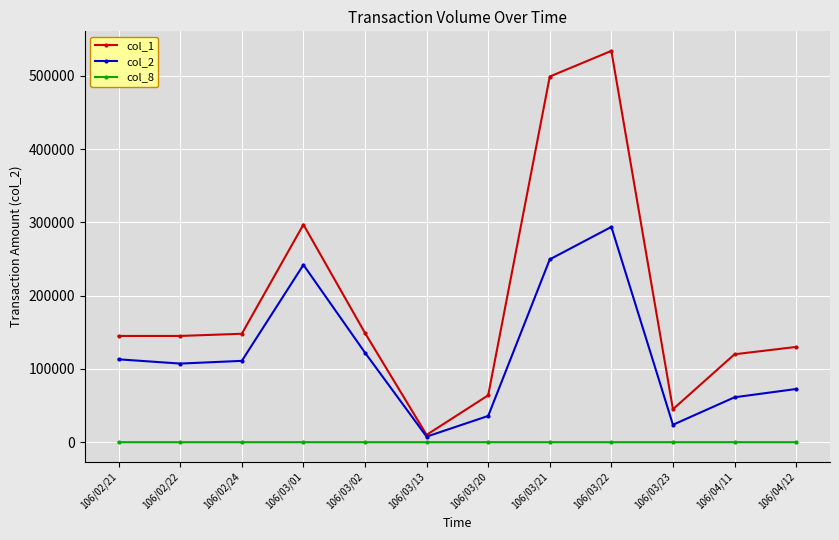

Rank the series by their average value, from highest to lowest.

col_1, col_2, col_8